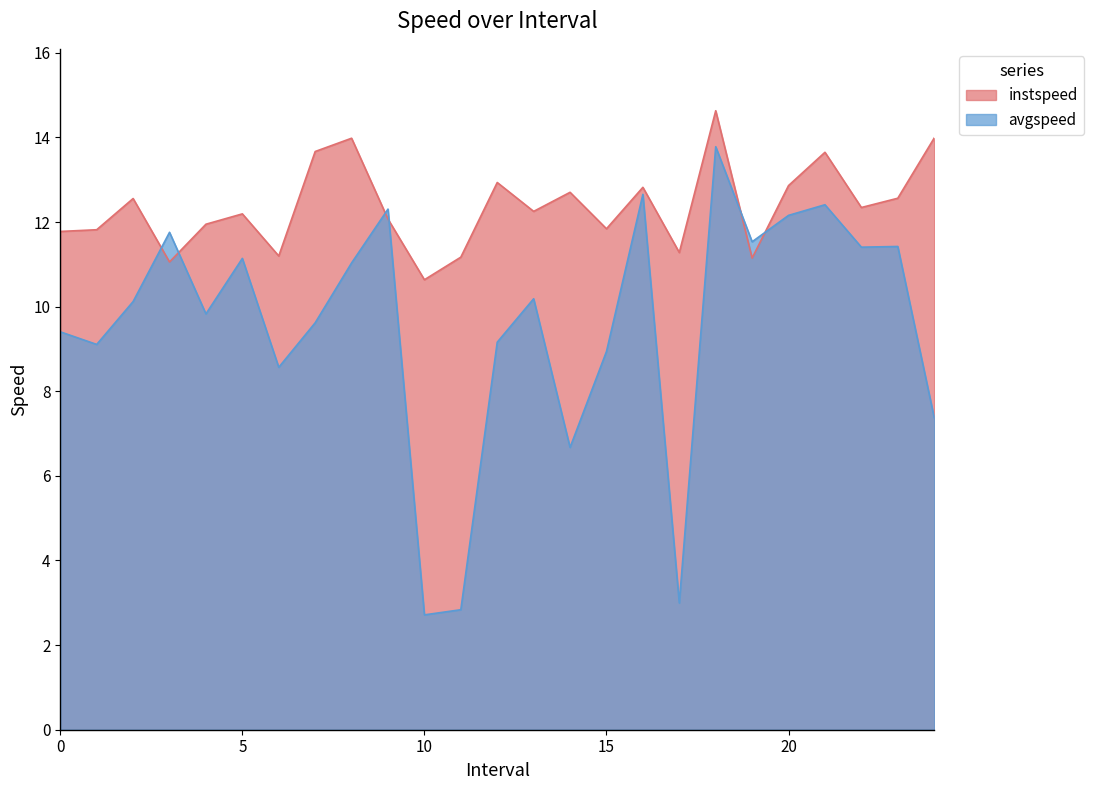

How many data points does each series have?

25